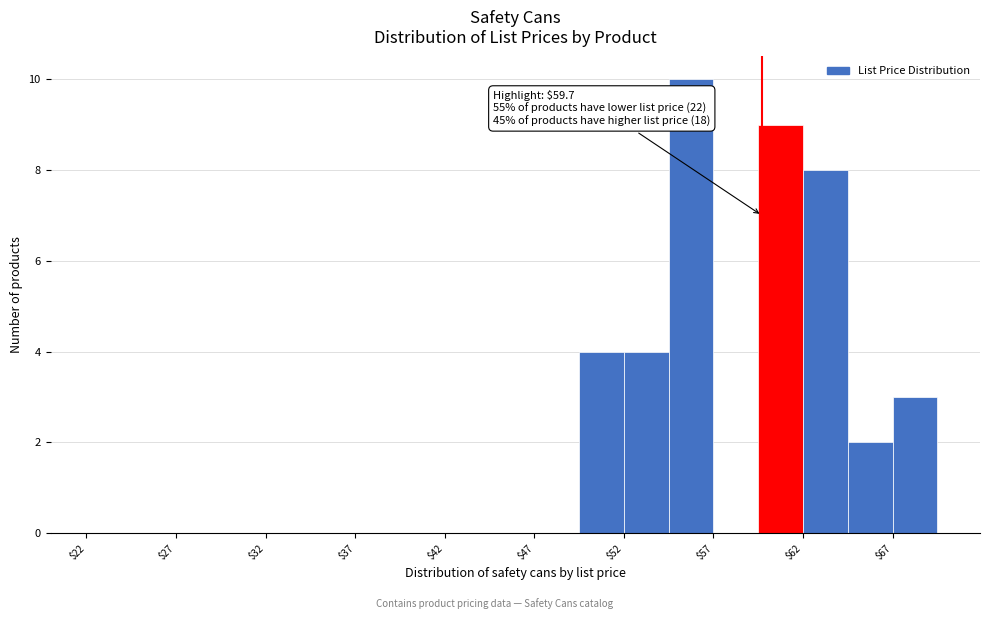

Which range on the x-axis has the tallest bar?

54.5 to 57.0